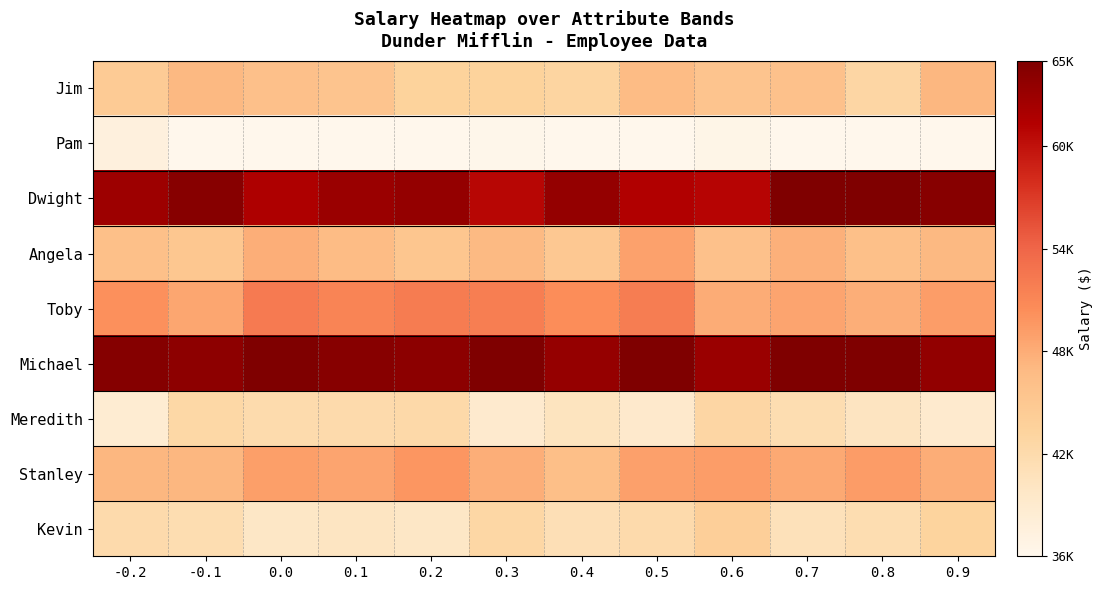

At how many categories does at least one series exceed 0?

12